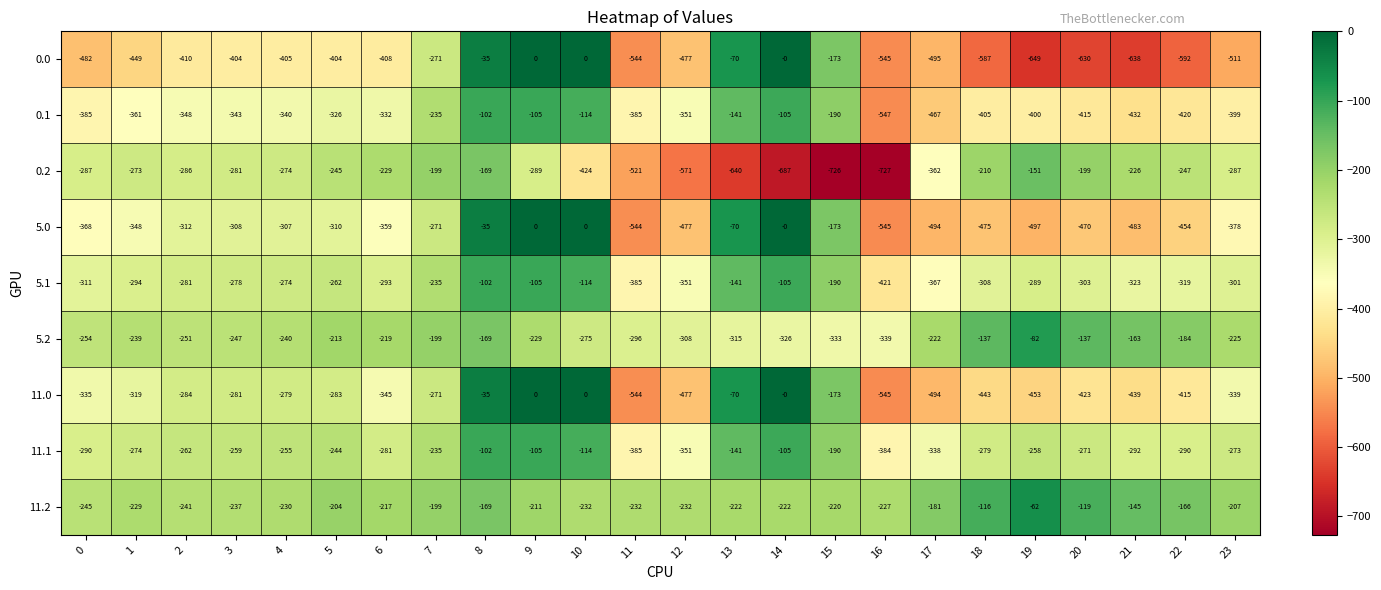

What is the difference between the maximum and minimum values in the 11.1 series?

283